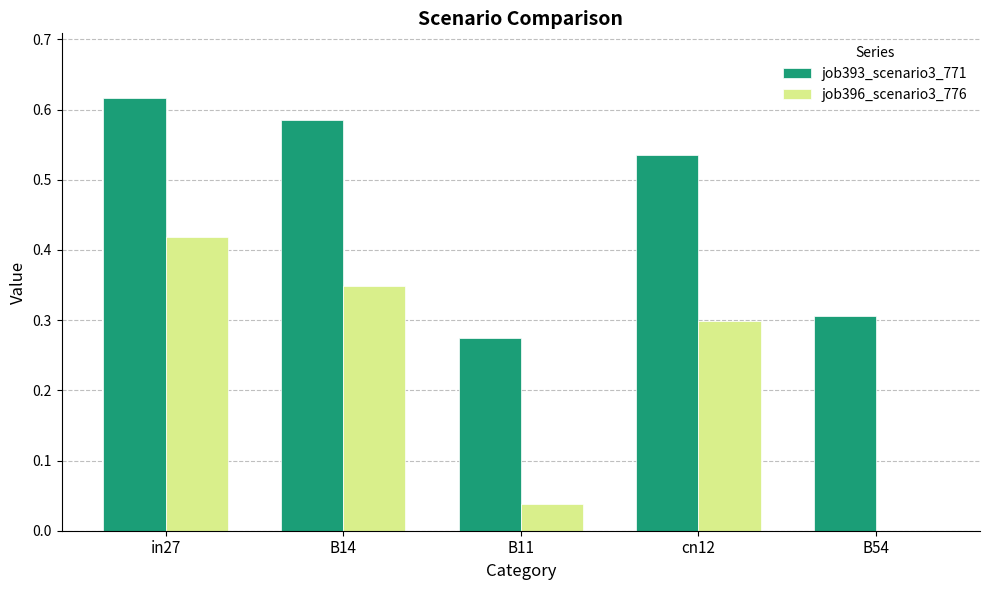

Which series has the largest total across all categories?

job393_scenario3_771